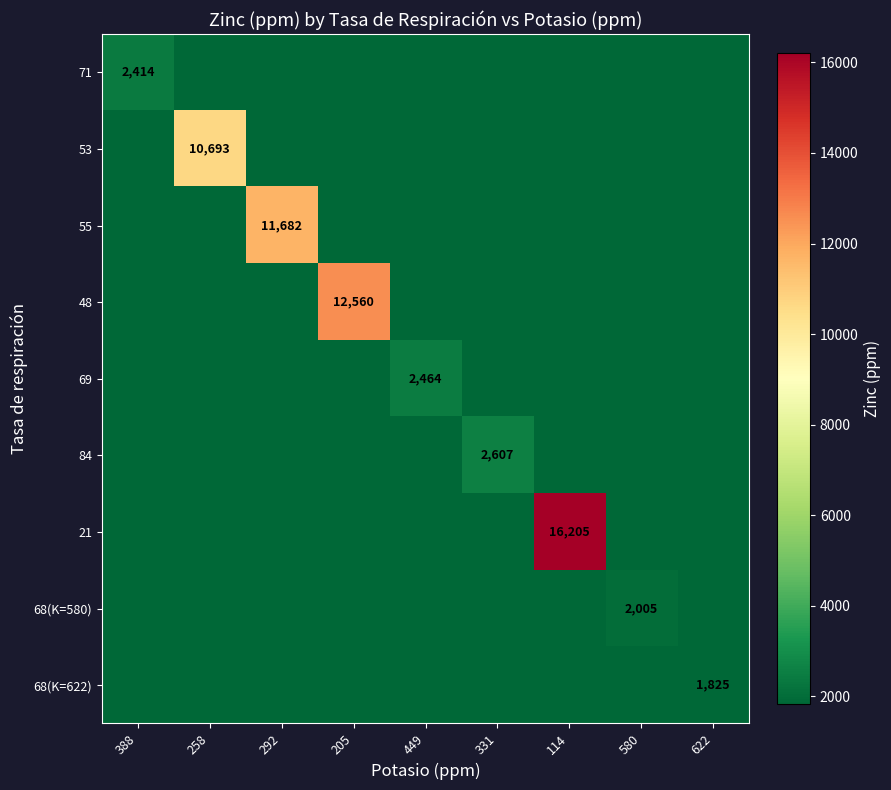

Is it true that 21 equals 28938 at 114?

False